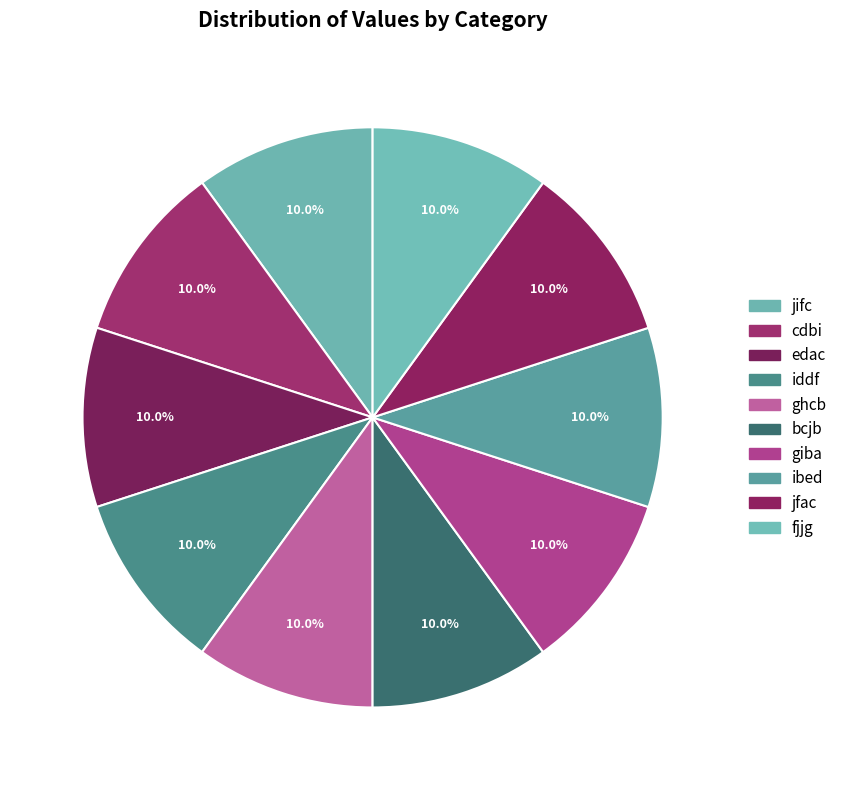

To the nearest percent, what percentage of the pie is jfac?

10%